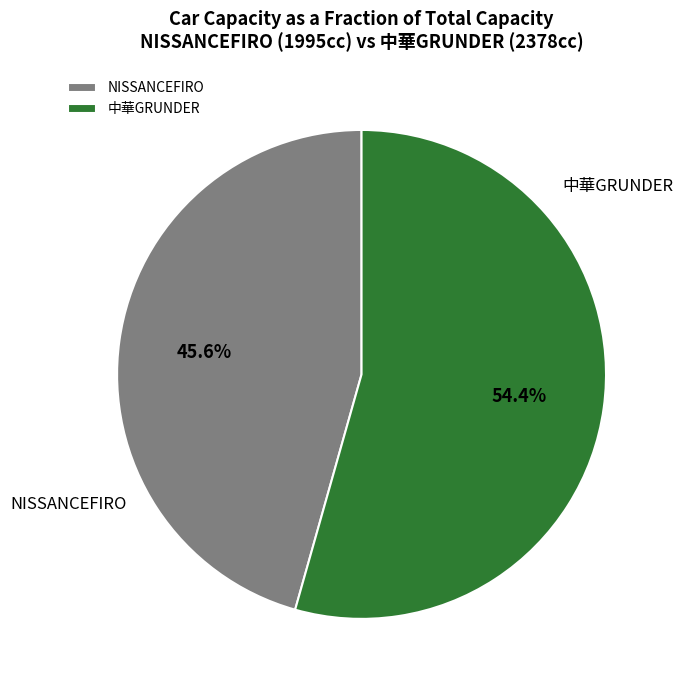

To the nearest percent, what is the difference between the largest and smallest slice percentages?

9%